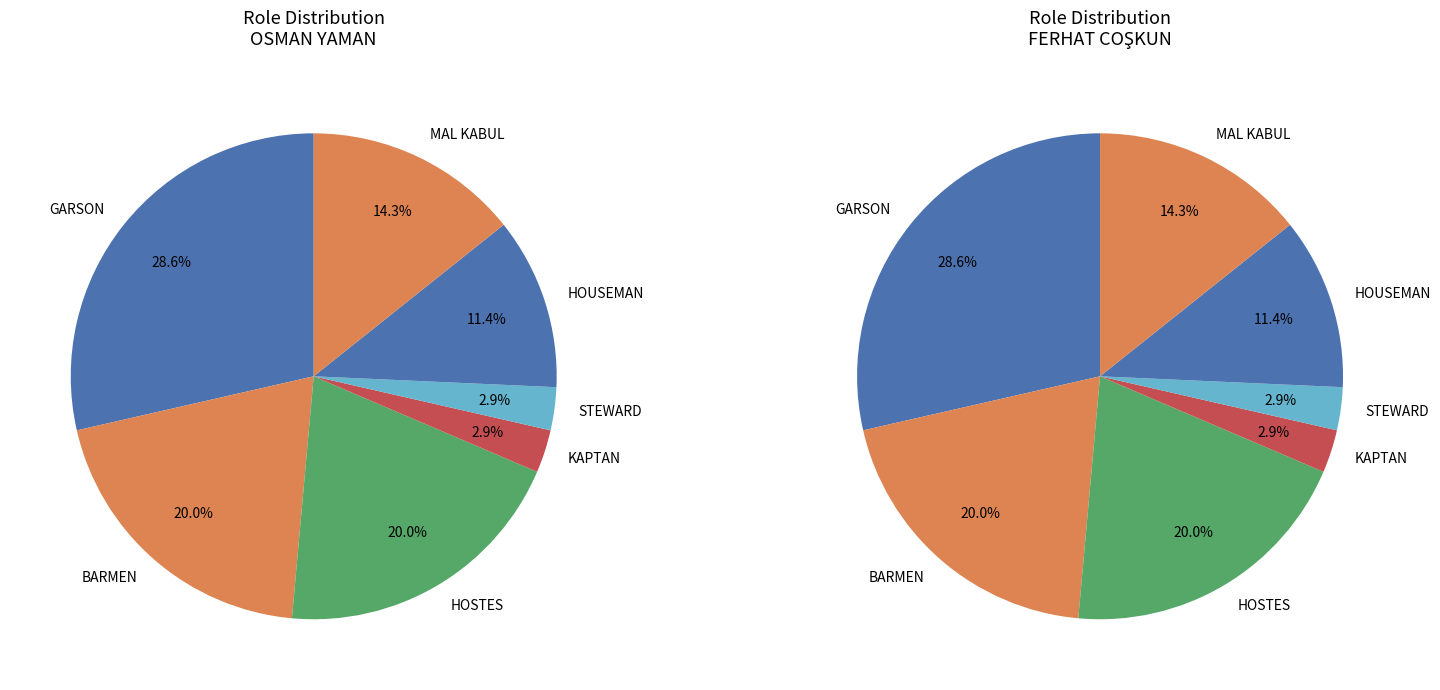

What percentage is the GARSON slice, to the nearest percent?

29%